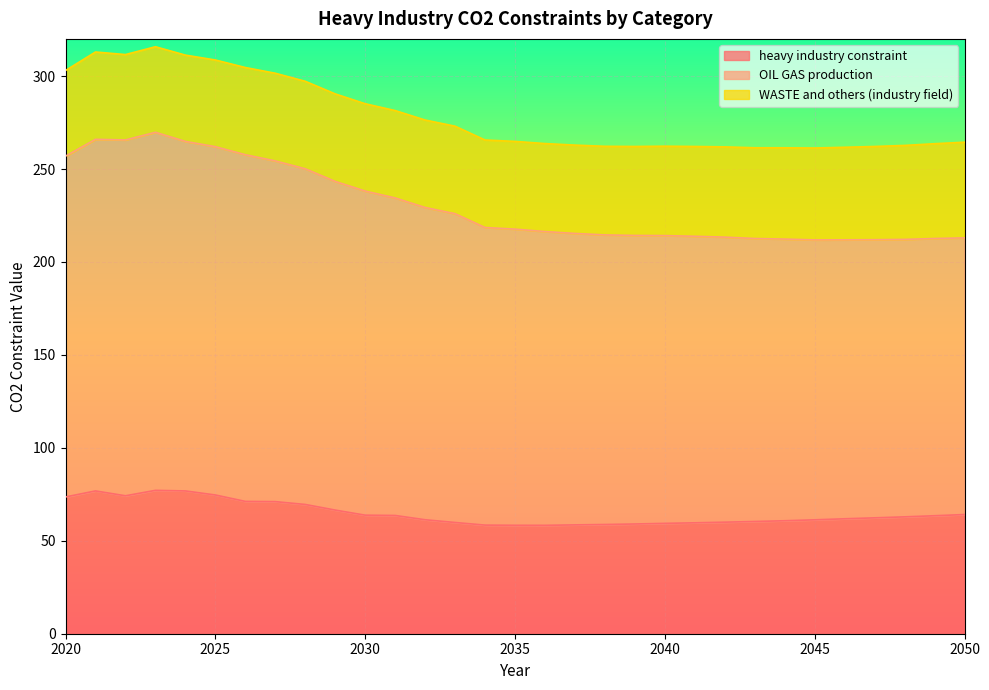

Which category has the highest value in the heavy industry constraint series?

2023